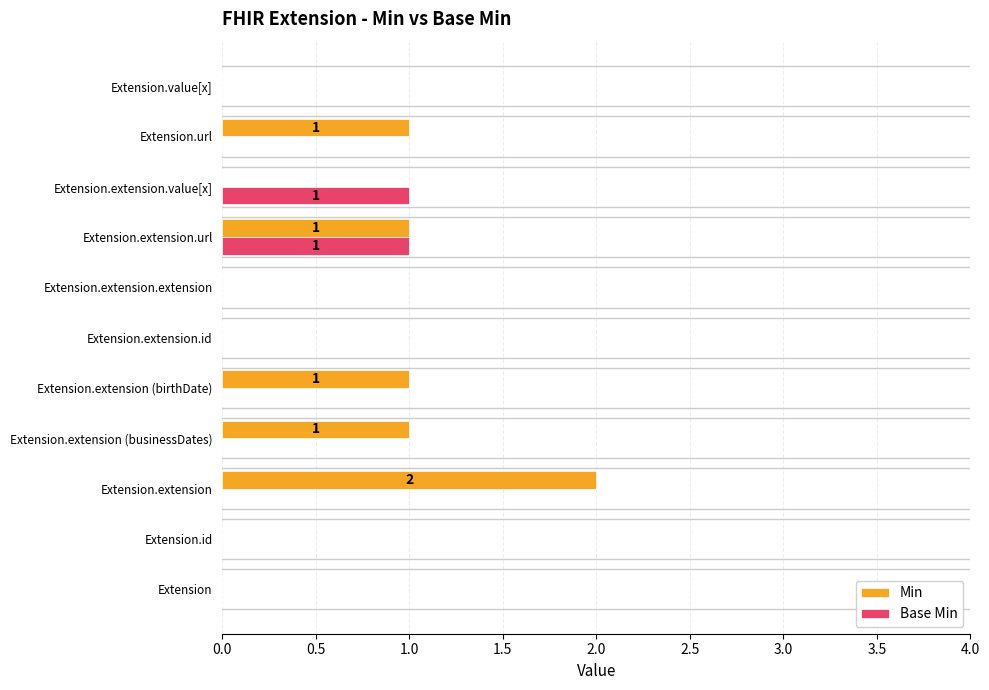

Which series has the largest total across all categories?

Min